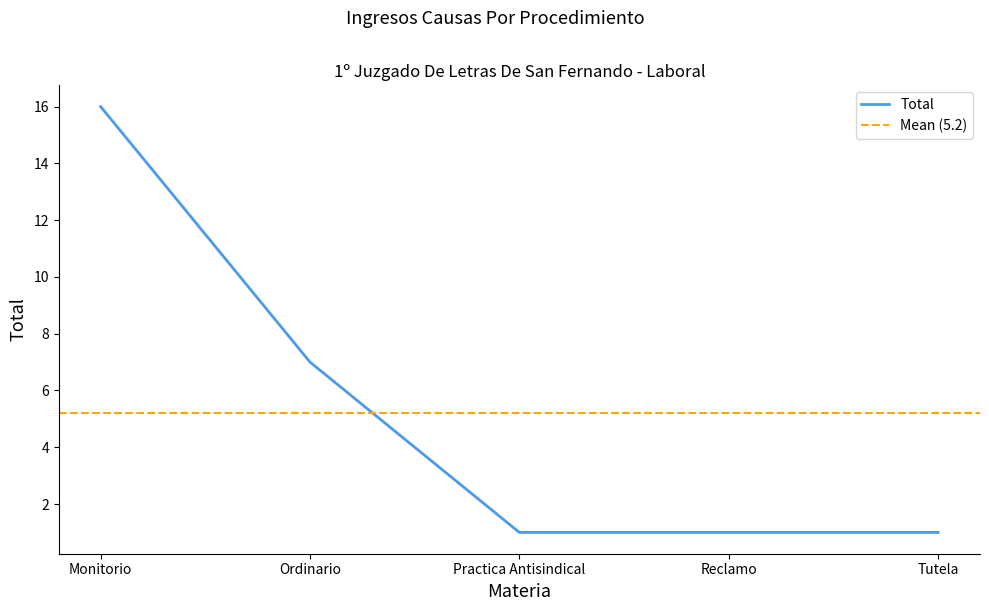

What is the label of the 2nd point from the right?

Reclamo